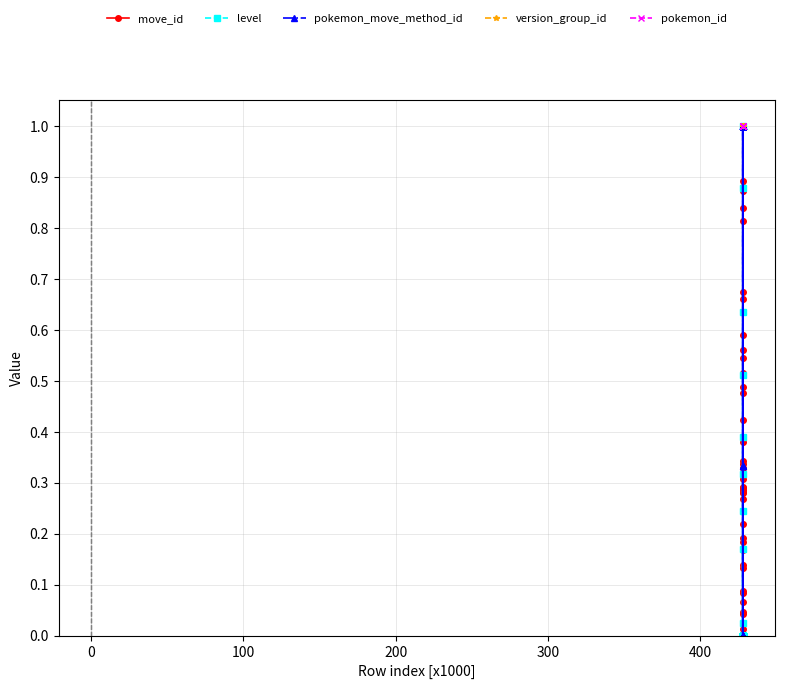

Does the chart have visible grid lines?

Yes